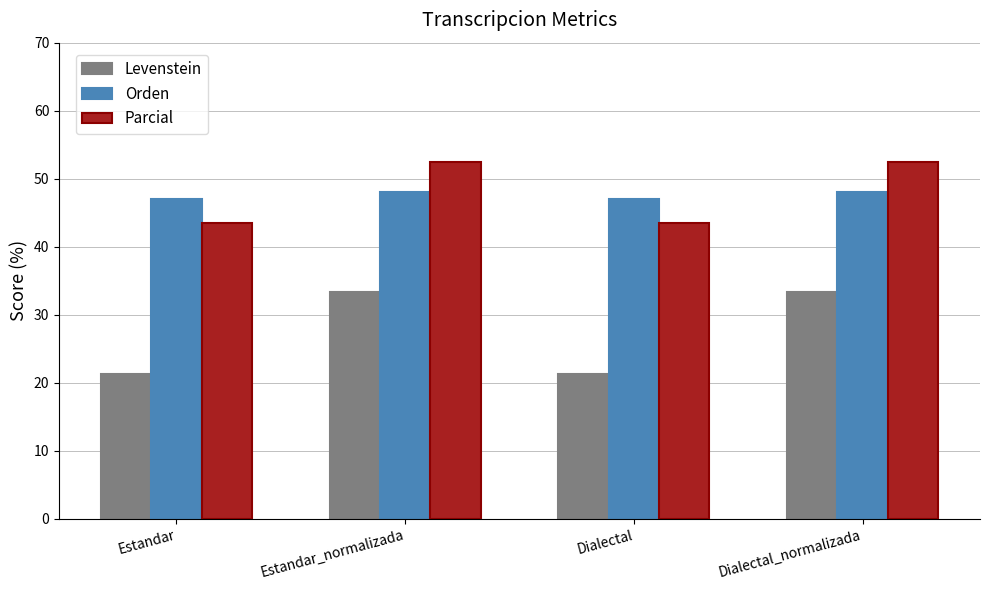

Which series has the widest spread of values?

Levenstein